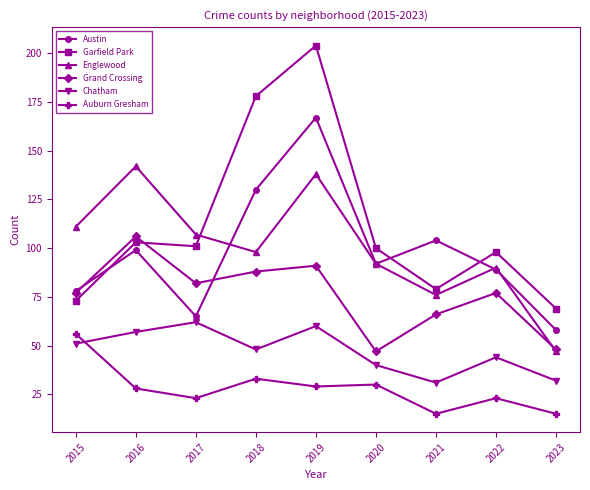

At which category does Garfield Park reach its first local valley?

2017